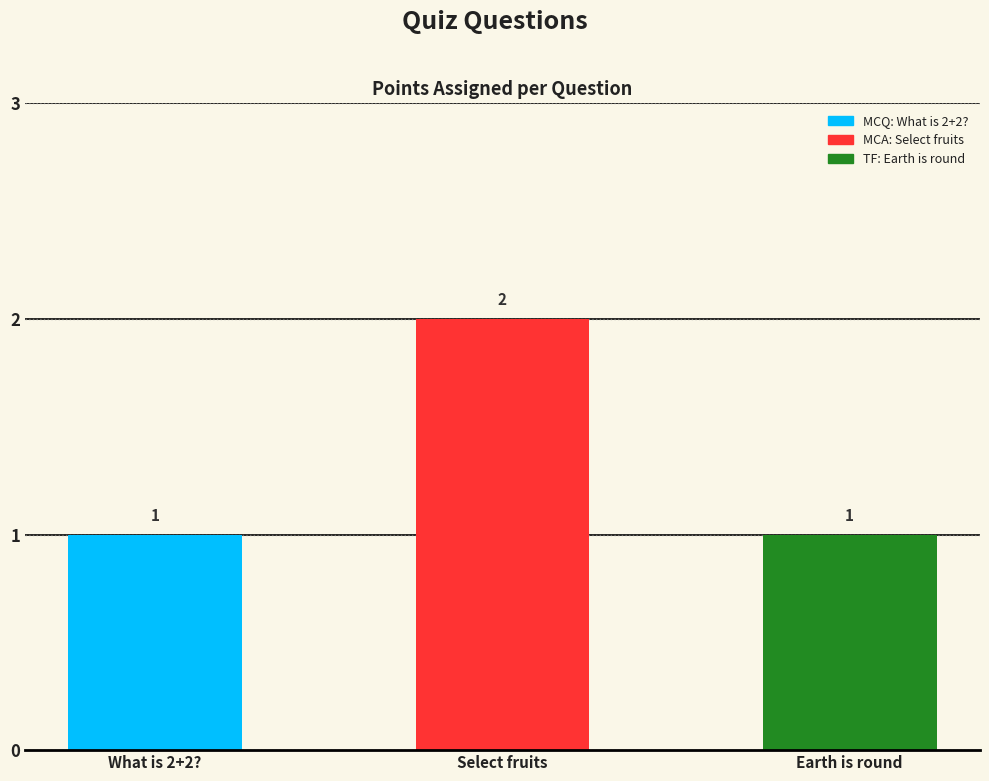

What is the difference between the values at Select fruits and Earth is round?

1